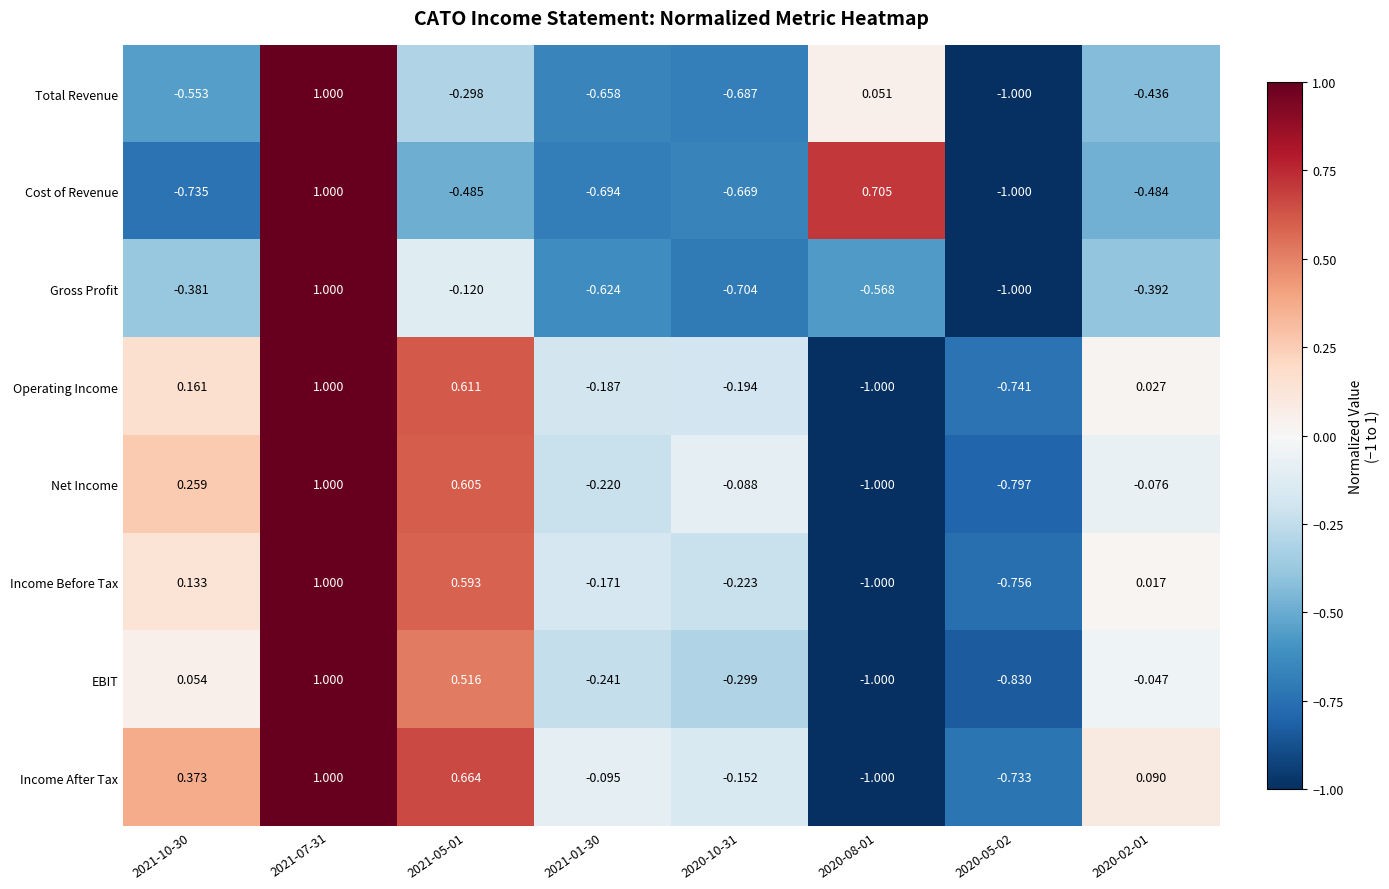

Between 2021-05-01 and 2021-01-30, which series saw the biggest shift?

Net Income